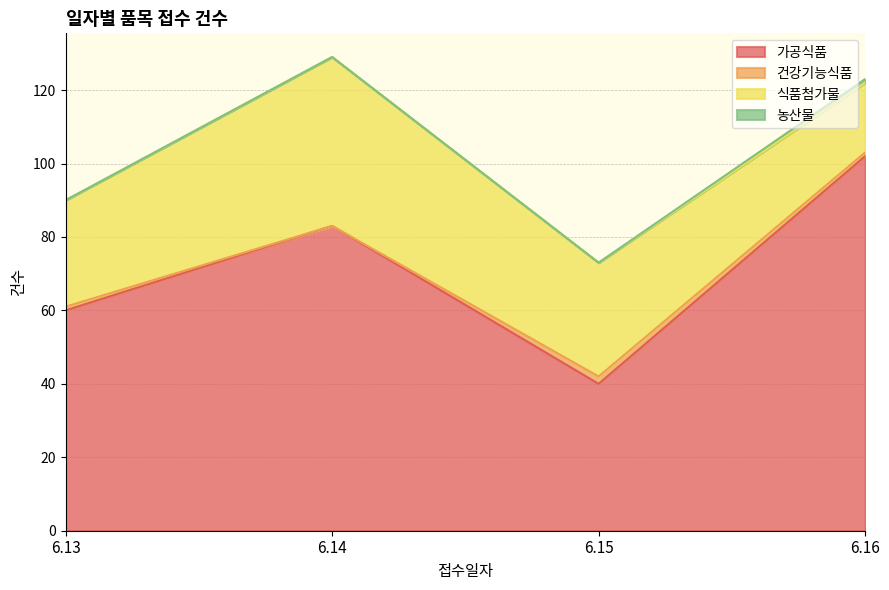

Reading left to right, extract all data points from this chart.

가공식품: 60	83	40	102
건강기능식품: 1	0	2	1
식품첨가물: 29	46	31	19
농산물: 0	0	0	1